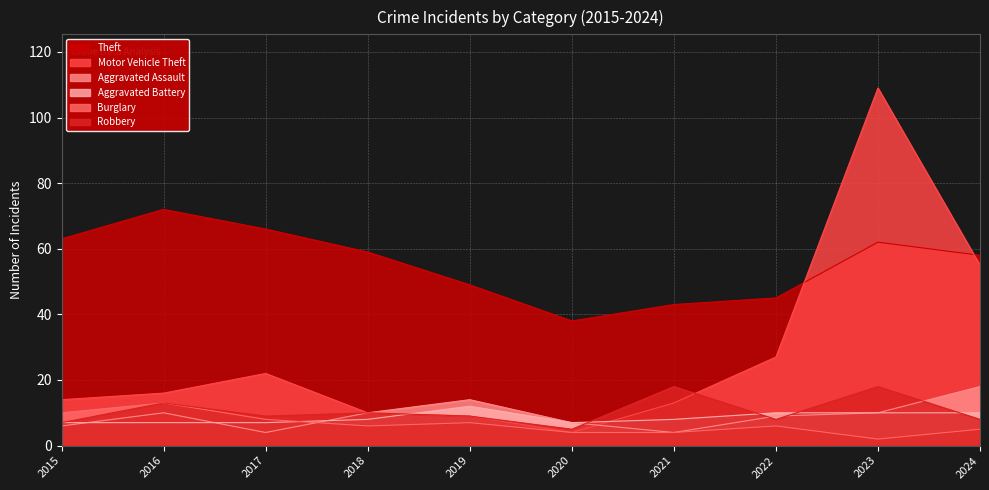

Between which two adjacent categories do Aggravated Assault and Robbery first intersect?

2020 and 2021